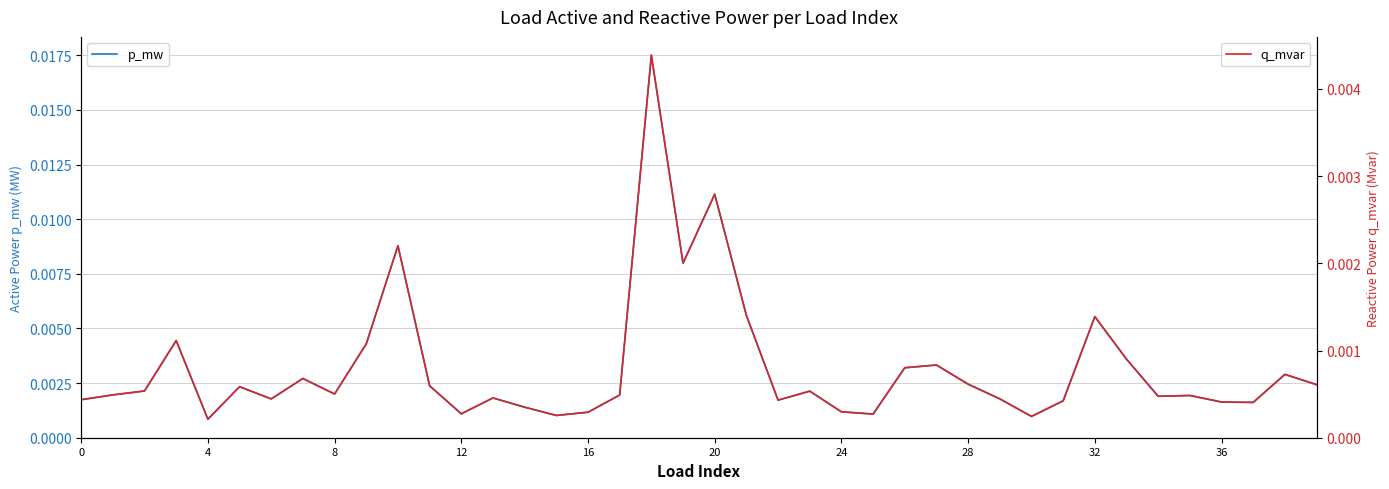

Between 21 and 25, which is larger?

21